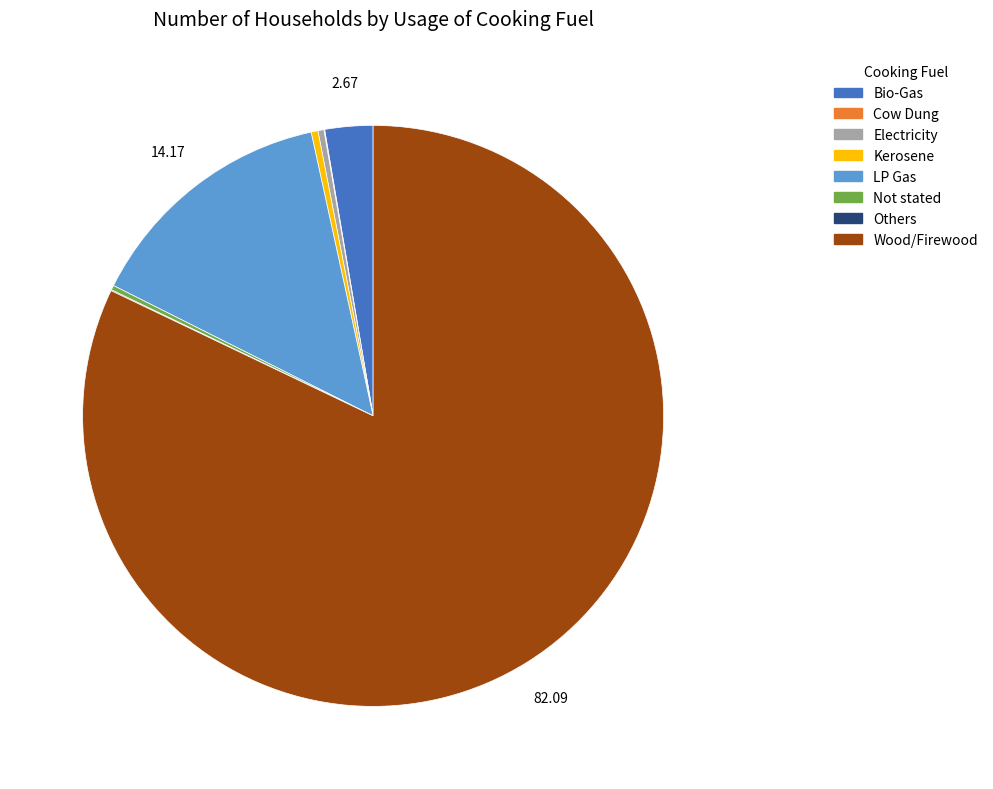

Which slice is the largest?

Wood/Firewood